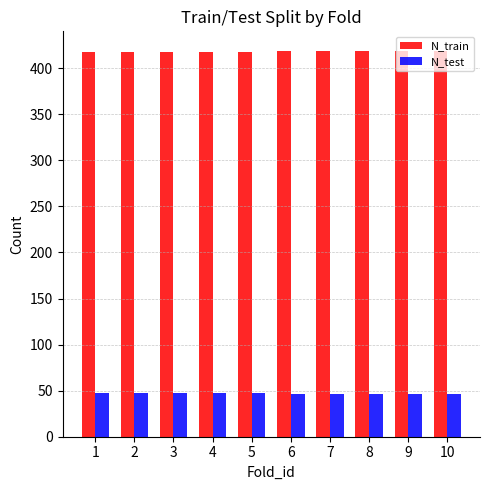

What is the minimum value for N_test?

46